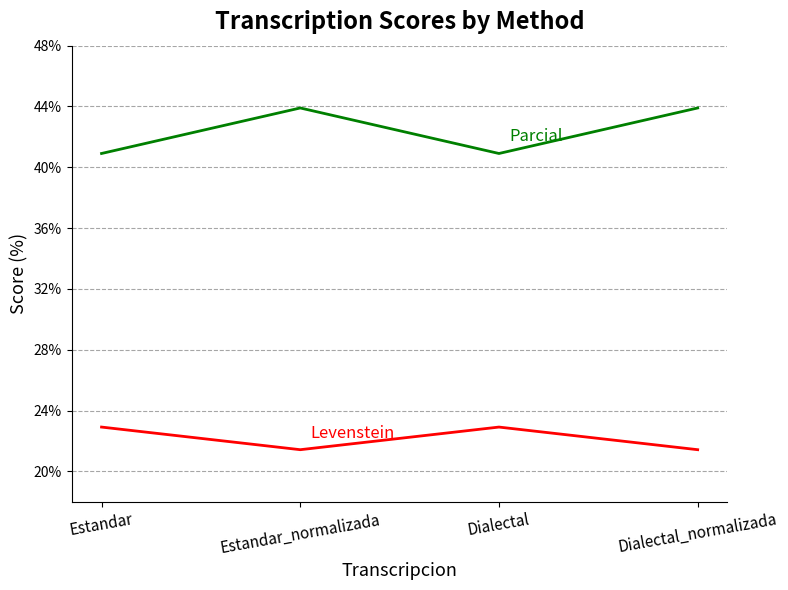

What position from the left is Dialectal_normalizada?

4